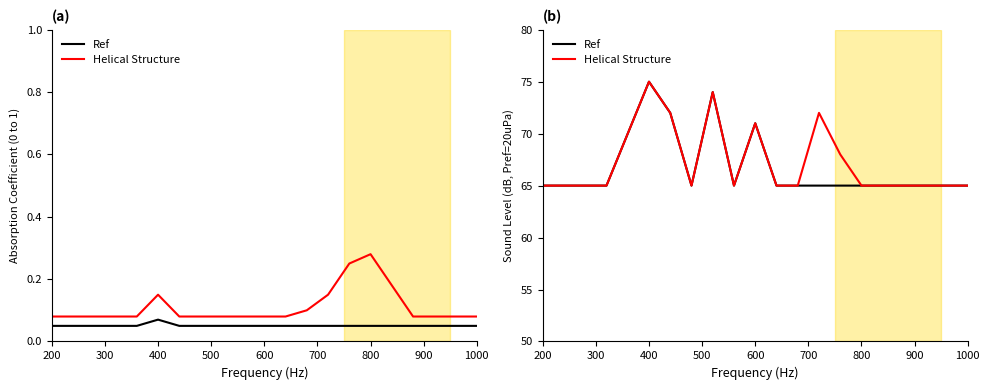

How many lines are shown in the chart?

2